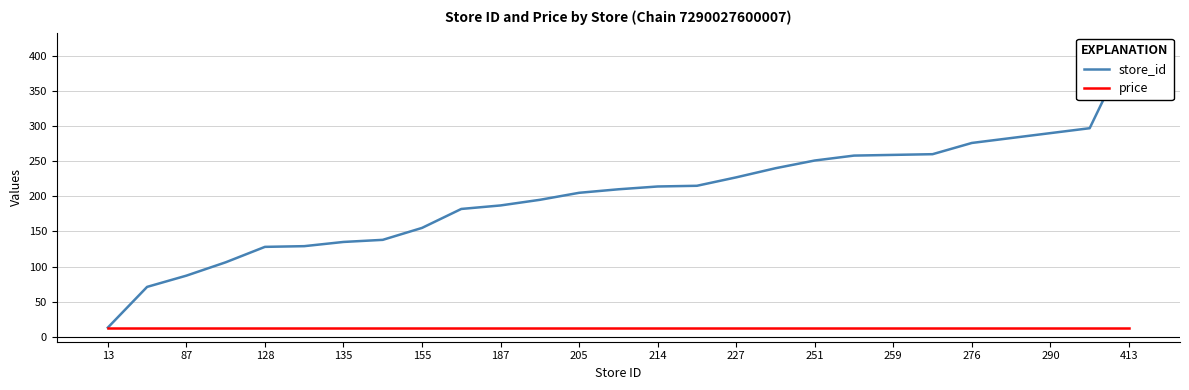

True or false: store_id has more than 1 points higher than both neighbors.

False